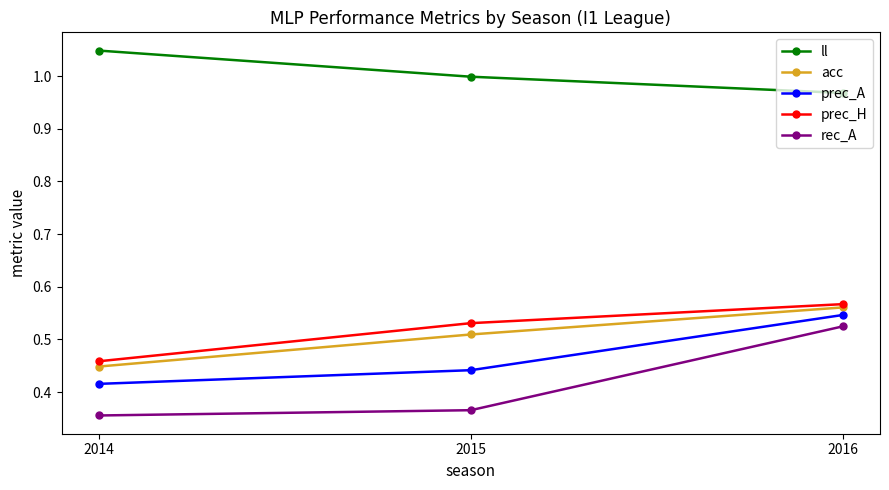

Count the number of categories in the chart.

3